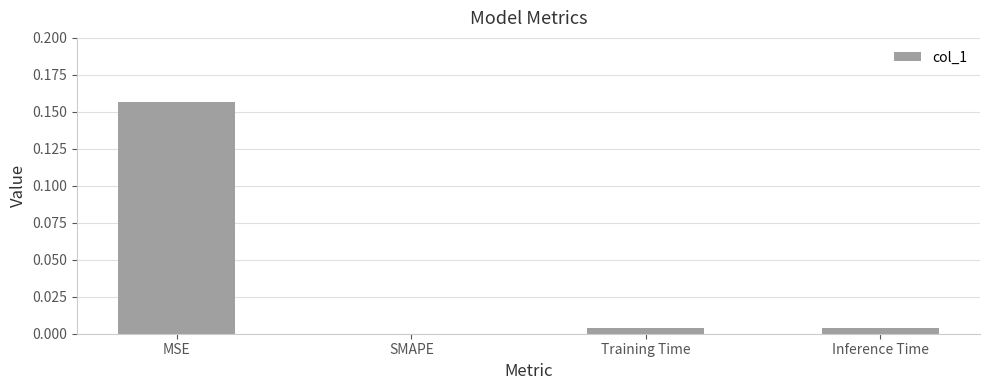

What is the change in value from MSE to SMAPE?

-0.2